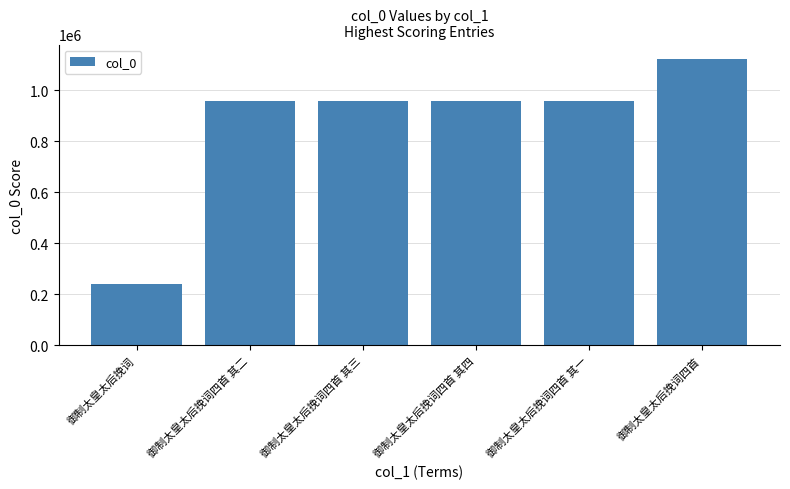

At which category does the chart reach its peak across all series?

御制太皇太后挽词四首